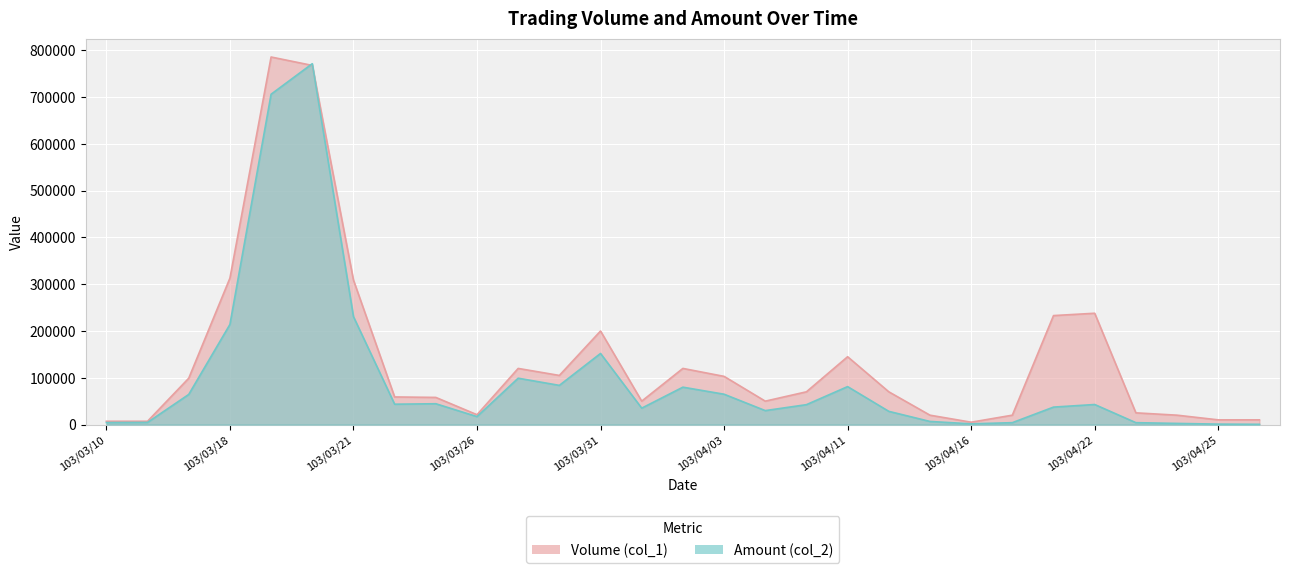

What is the difference between the maximum and minimum values in the Volume (col_1) series?

781000